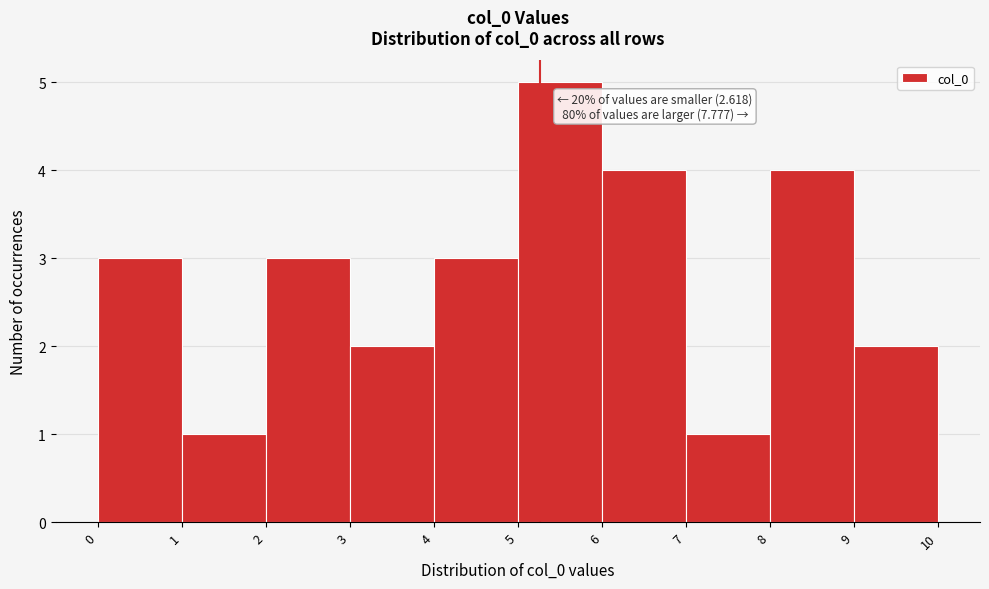

Which range on the x-axis has the tallest bar?

5 to 6